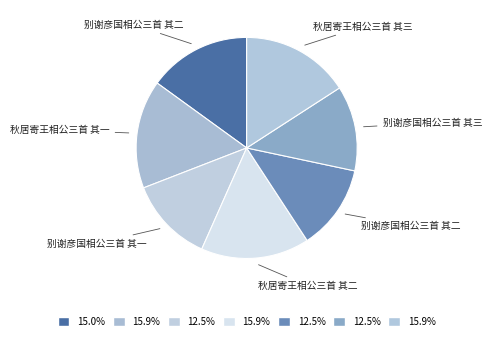

How many segments does this pie chart have?

7